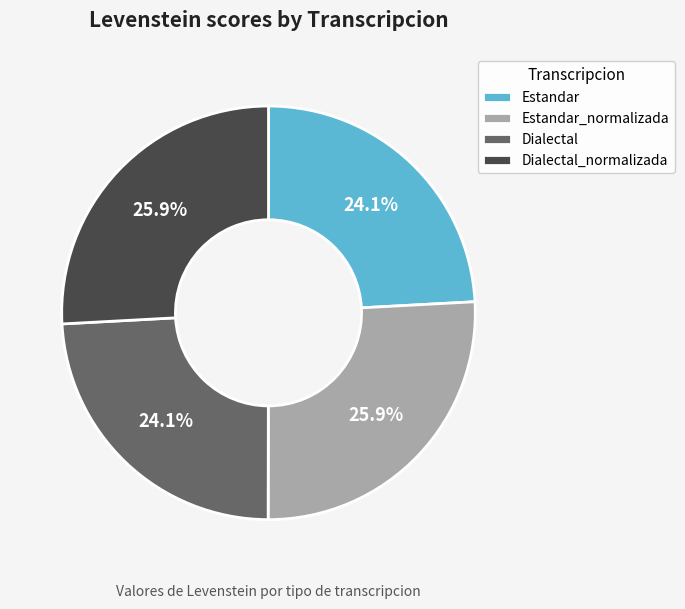

Is there a majority slice in this chart?

No